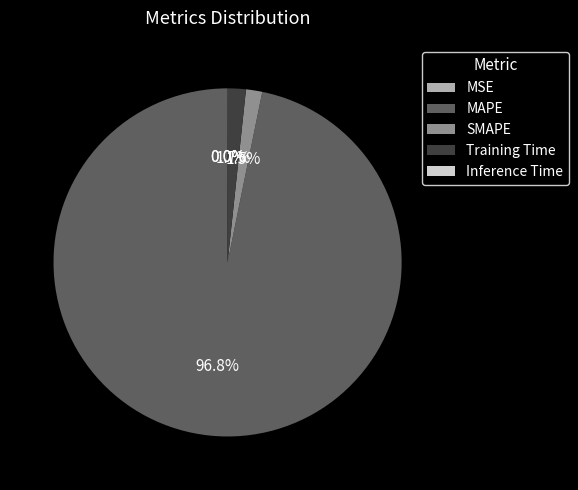

Which has a higher value, MAPE or Training Time?

MAPE